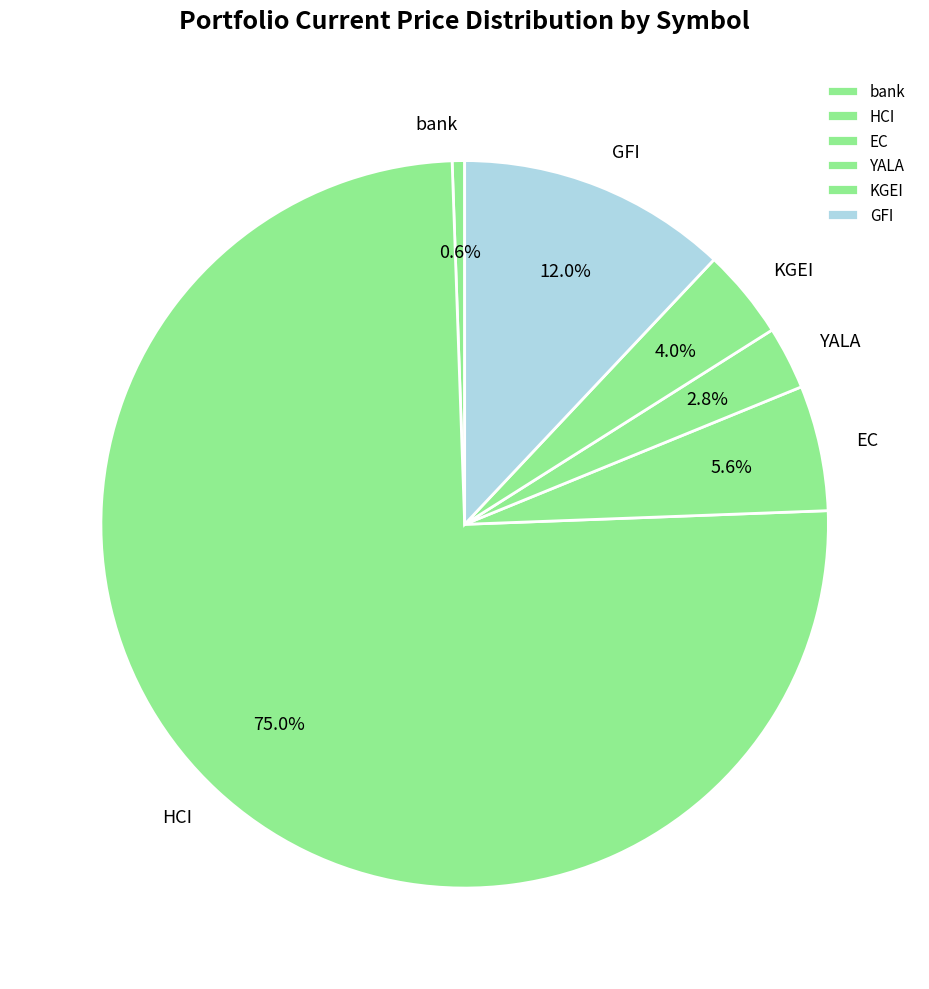

Is it true that YALA is 3% of the pie?

True